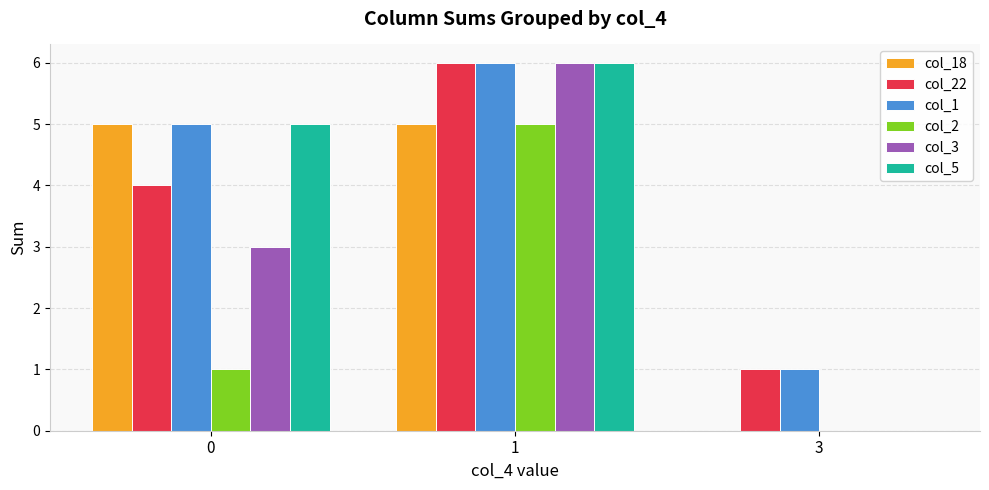

At which category is the sum across all series the highest?

1